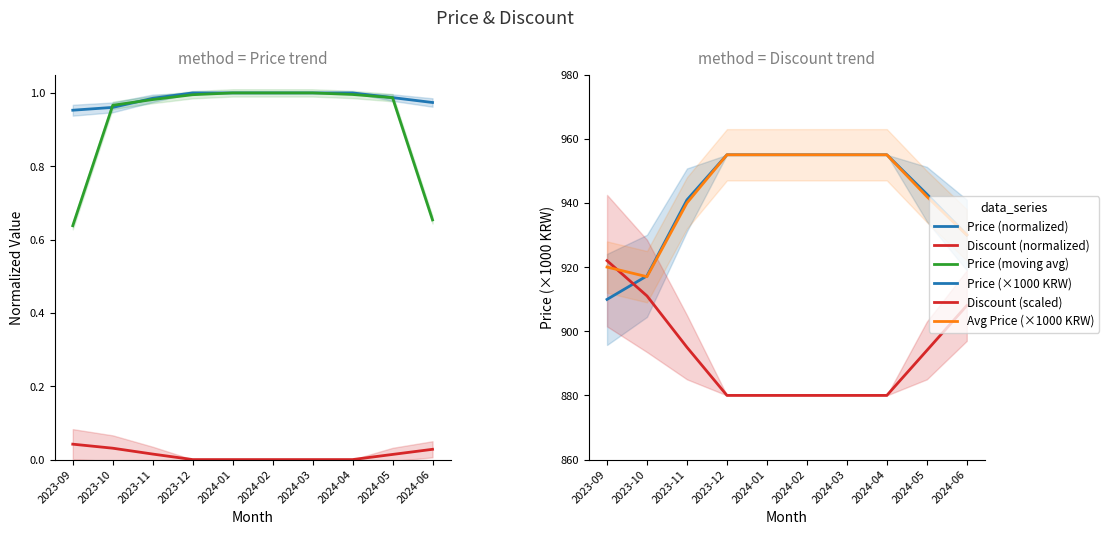

Rank the series at 2023-12 from lowest to highest value.

Discount (normalized), Price (moving avg), Price (normalized), Discount (scaled), Price (×1000 KRW), Avg Price (×1000 KRW)